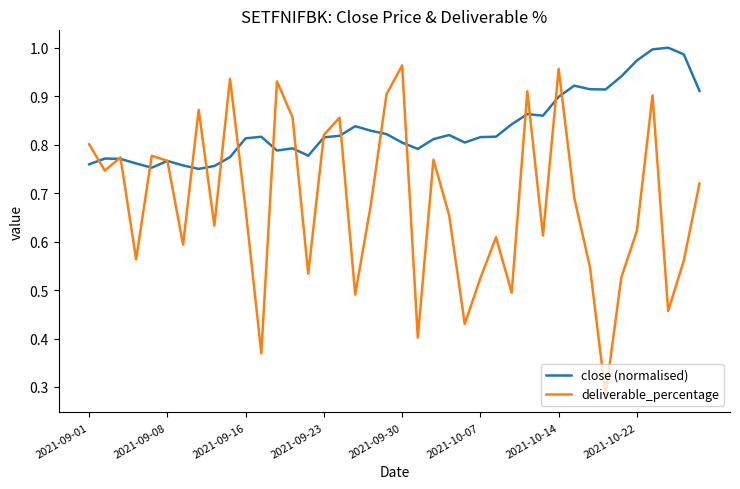

True or false: close (normalised) has more than 0 points higher than both neighbors.

True